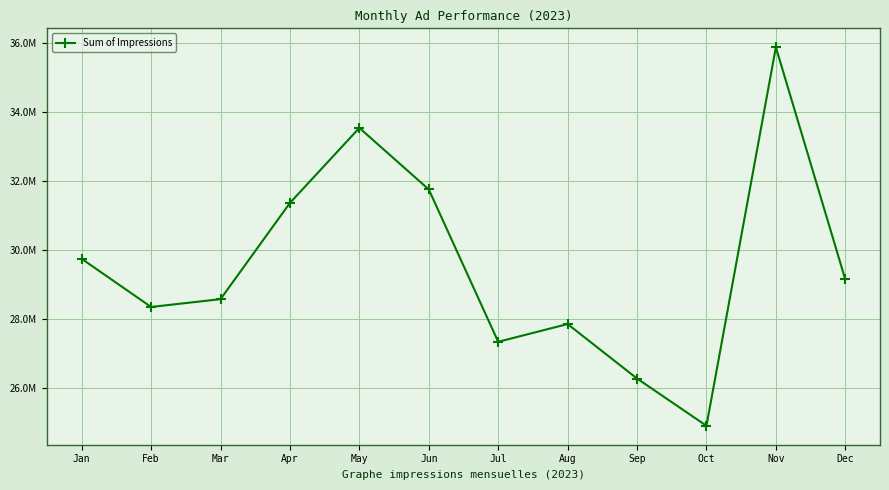

Which label corresponds to the smallest value in the chart?

Oct